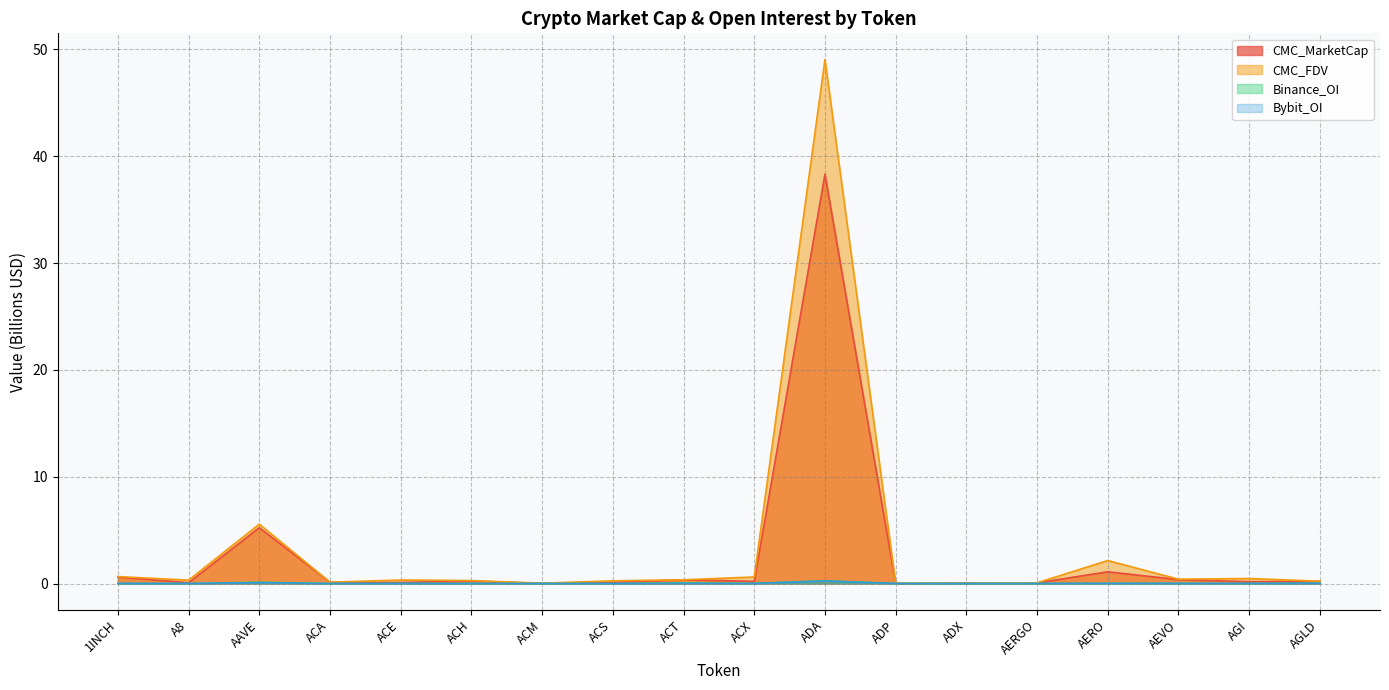

Is the value of CMC_MarketCap at ADX greater than the value of Bybit_OI at A8?

Yes